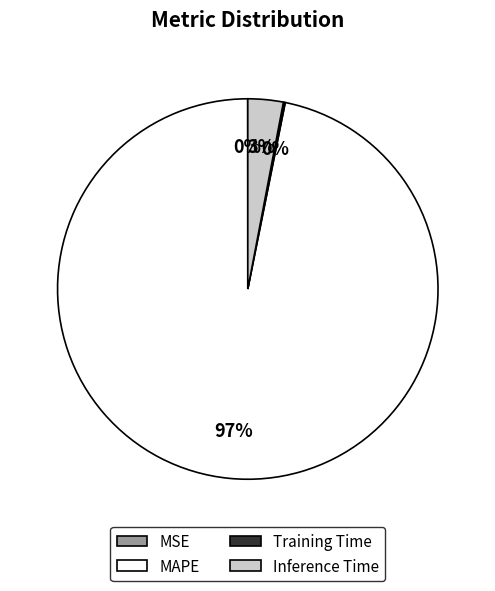

Do Inference Time and MAPE together represent more than half of the pie?

Yes